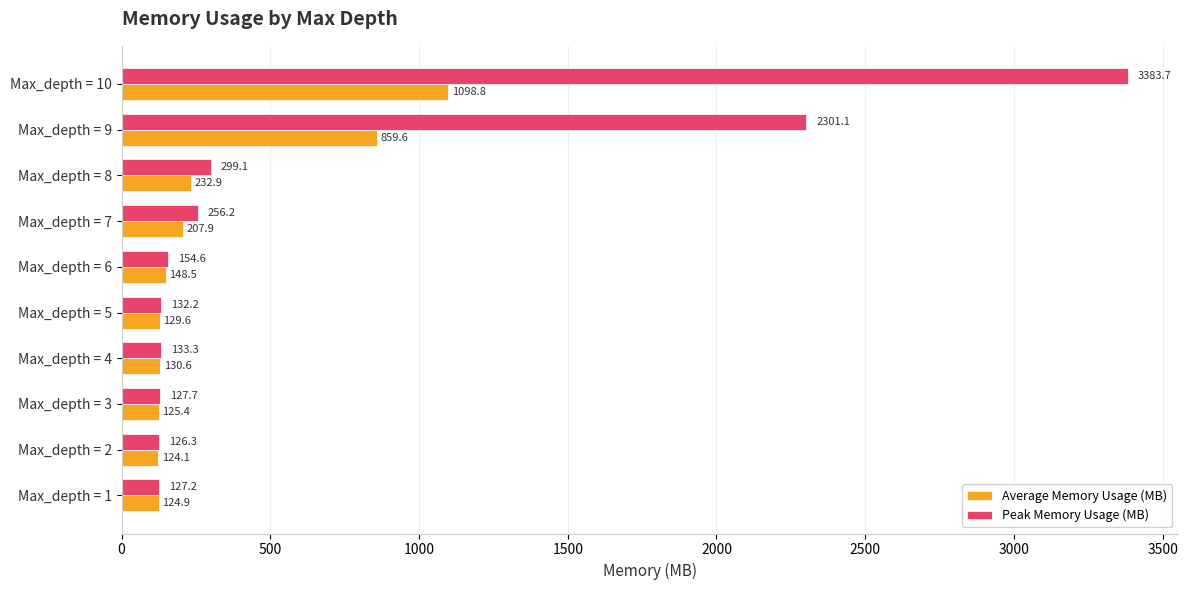

The Average Memory Usage (MB) series shows 129.6 at Max_depth = 5. True or false?

True